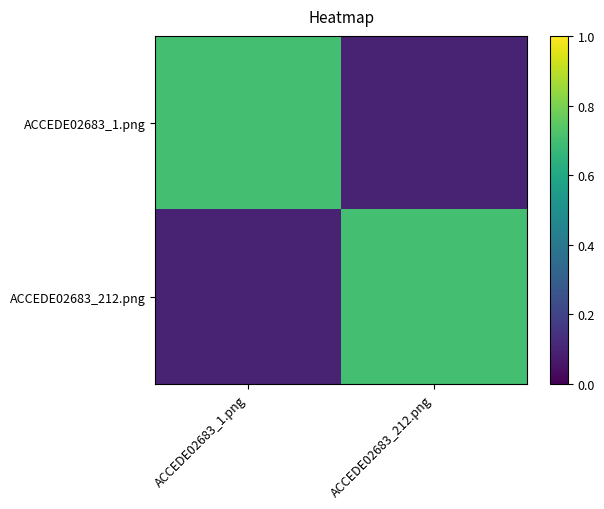

Which series has the largest range (max minus min)?

ACCEDE02683_1.png